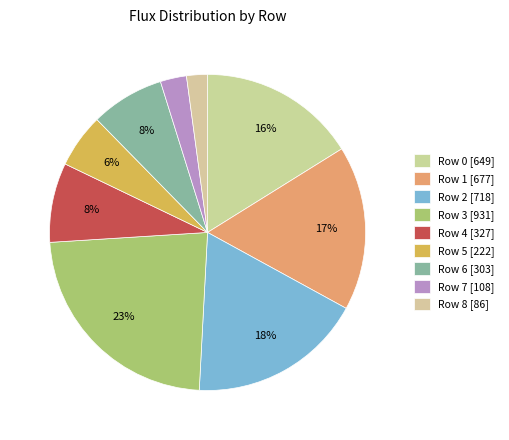

What percentage do Row 5 and Row 7 together represent?

8.2%